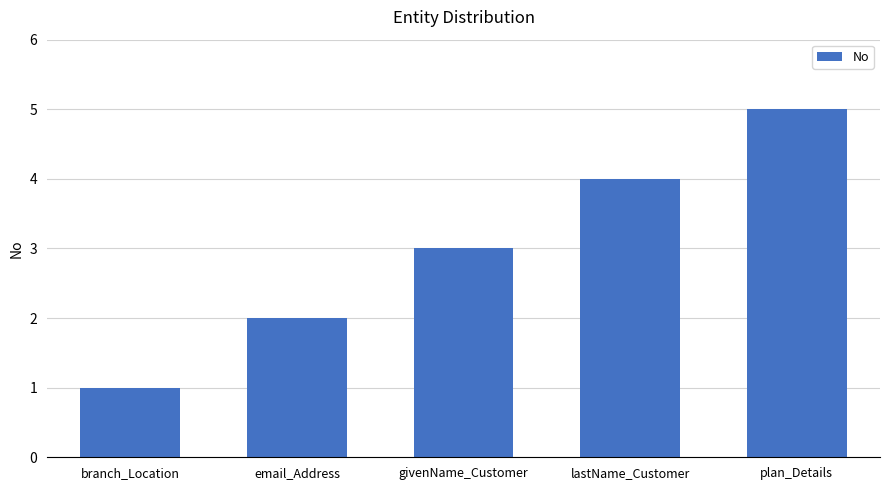

What is the approximate value at plan_Details?

5